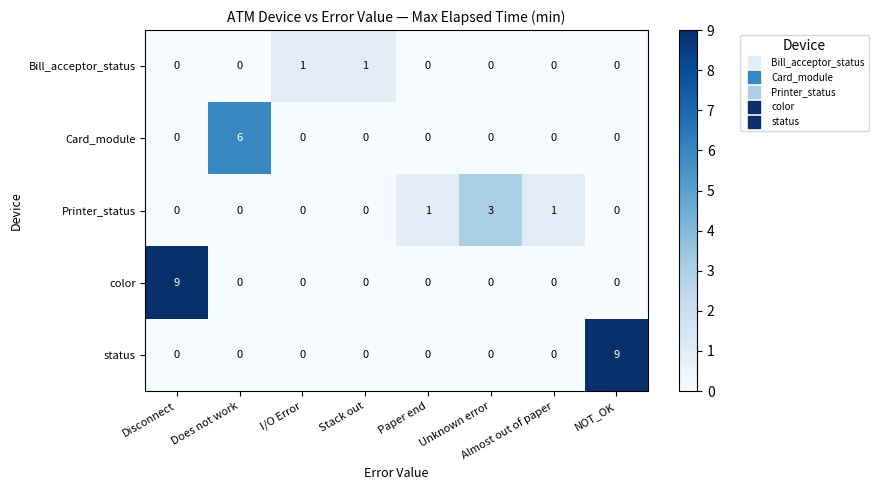

Count the status values in the range 0 to 1.

7